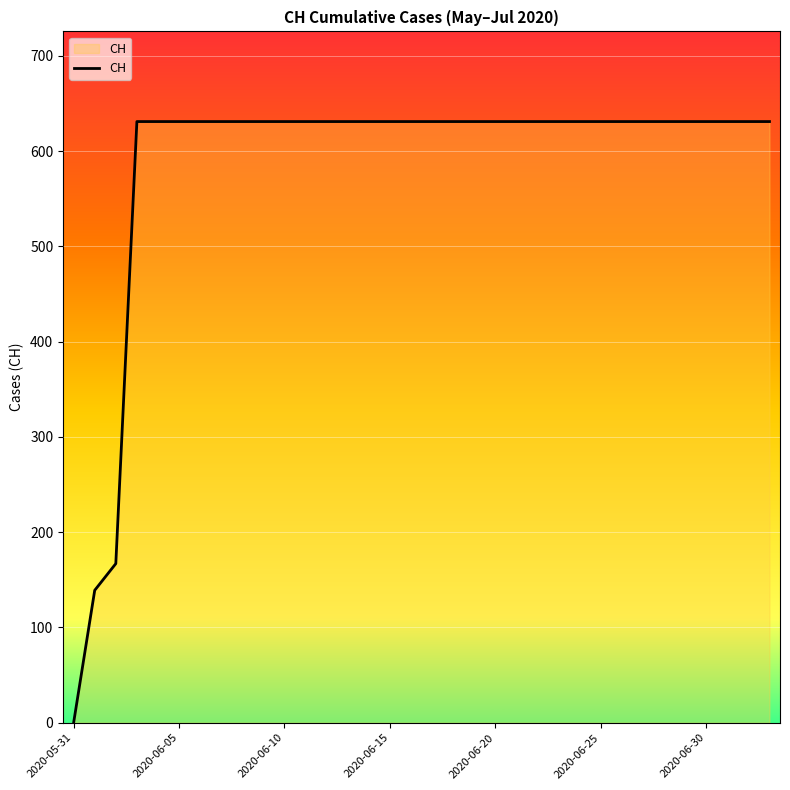

Does the chart display data point markers on the line(s)?

No